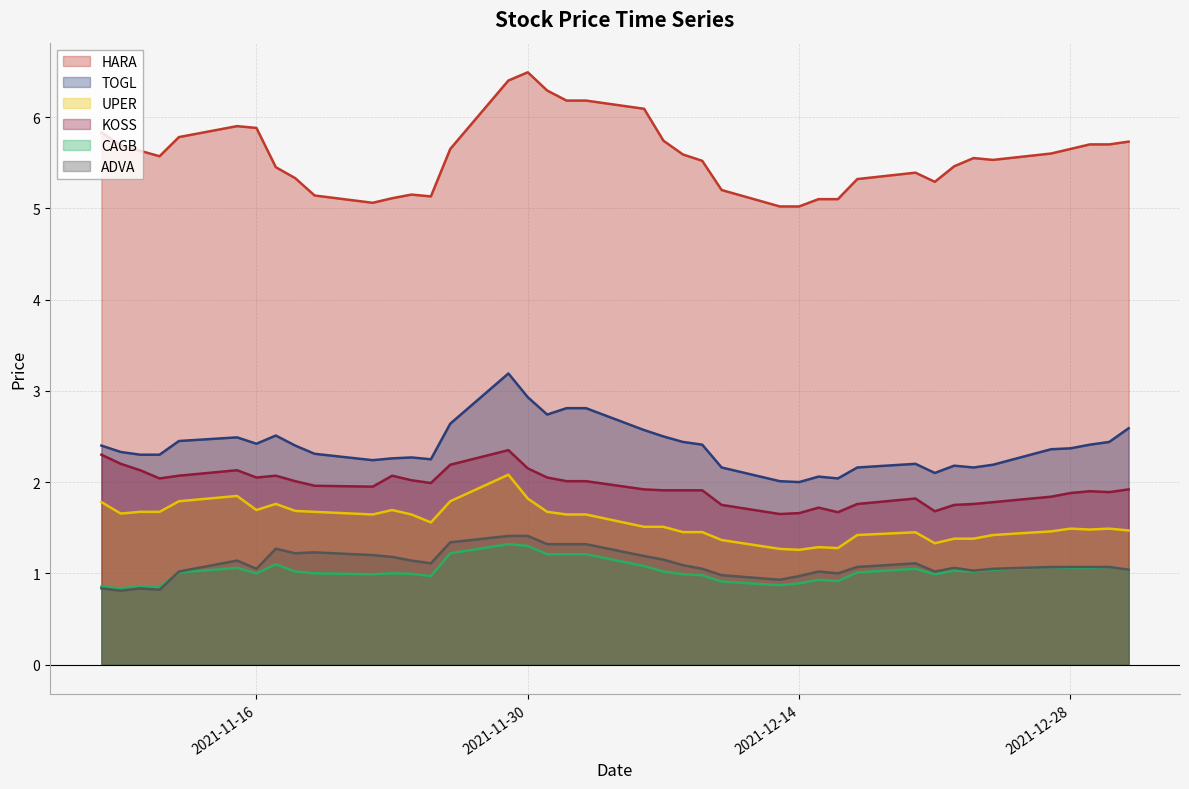

True or false: HARA has more than 2 interior local peaks.

True